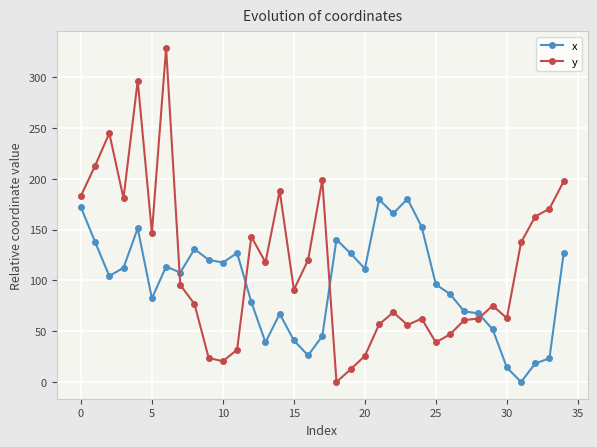

List the series in order of their peak value, lowest first.

x, y